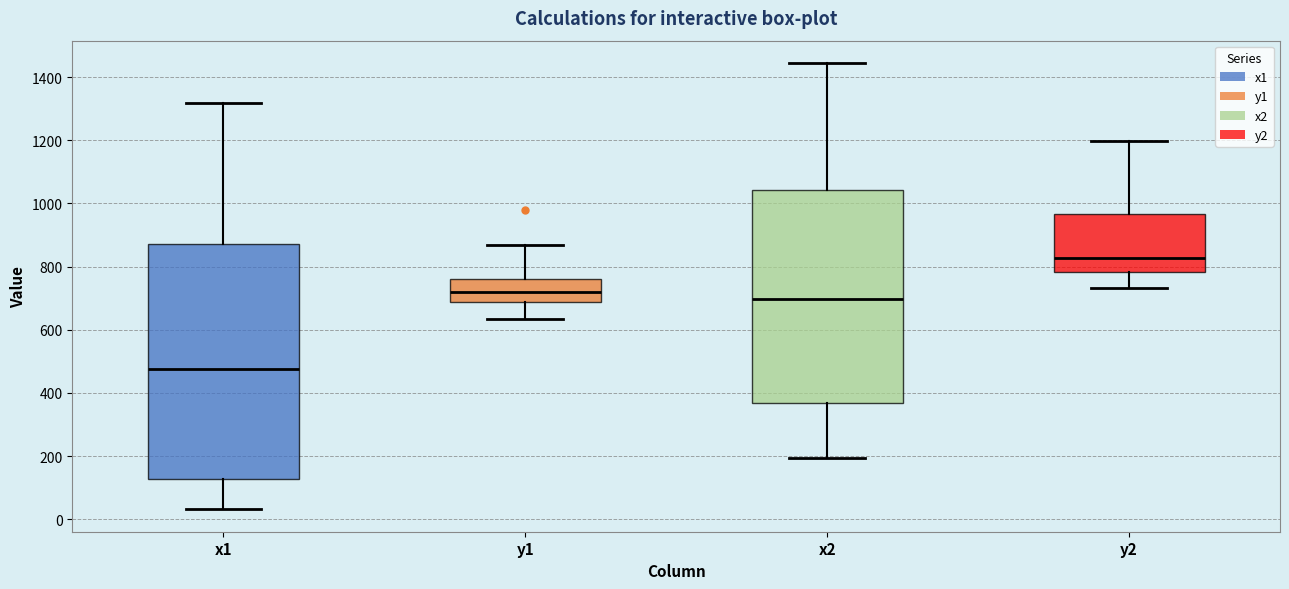

Where does the lower whisker of the box for x1 end on the y-axis? The values are not printed on the chart, so give them approximately, as read against the axis.

40